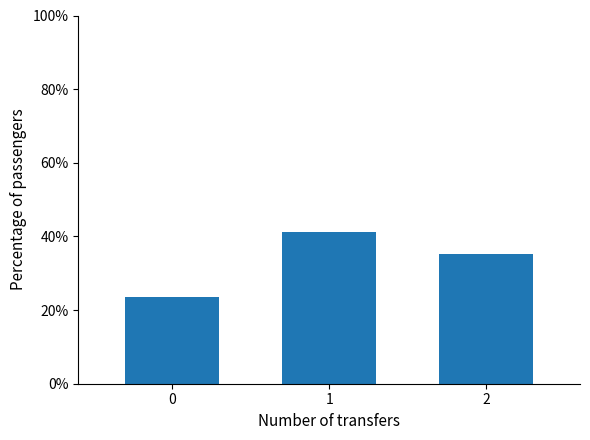

What is the difference between the values at 2 and 1?

5.9